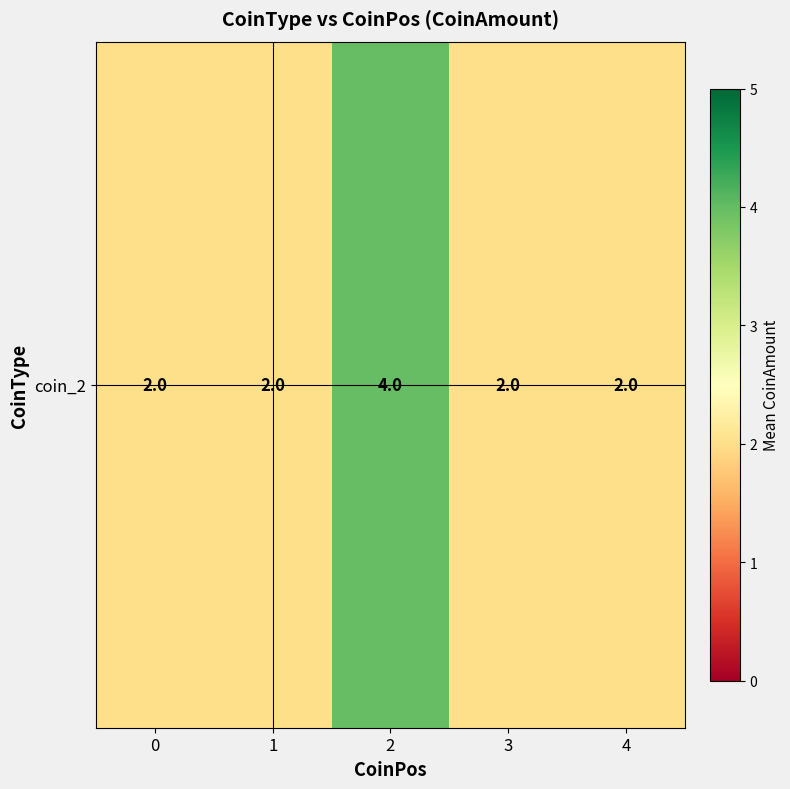

Reading left to right, list all the values displayed in this chart.

0=2	1=2	2=4	3=2	4=2